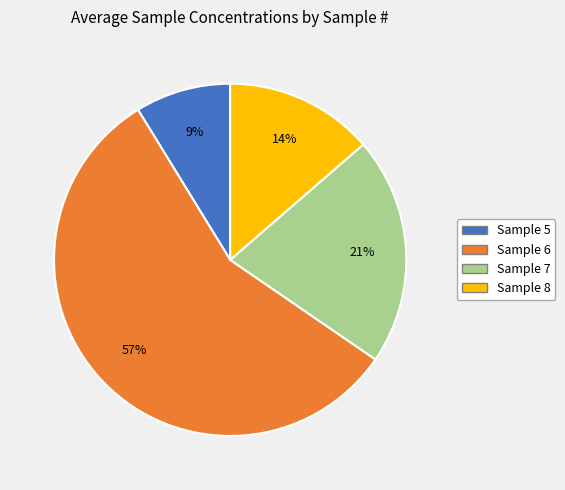

Approximately how many times larger is the value at Sample 8 compared to Sample 7?

0.7